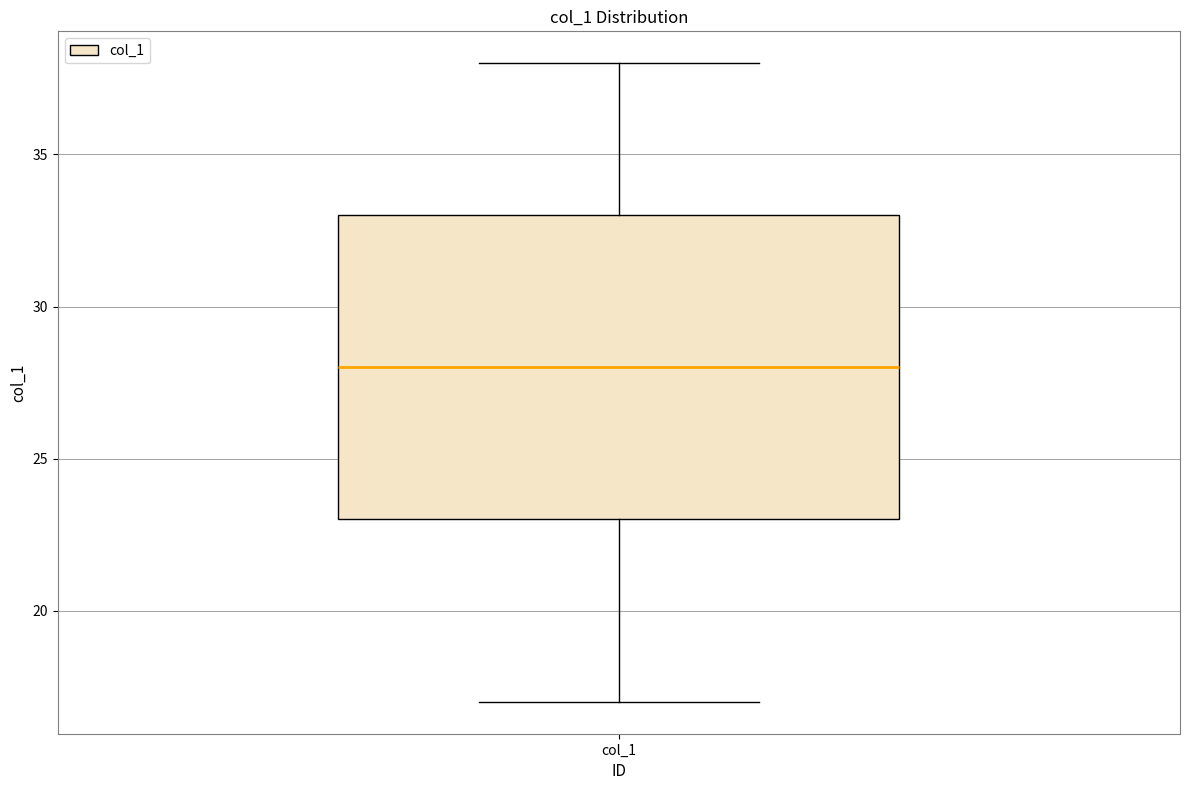

Read this box plot against the y-axis: the position of the median line, the range covered by the box, and the ends of both whiskers. The values are not printed on the chart, so give them approximately, as read against the axis.

median 28, box 23 to 33, whiskers 17 to 38